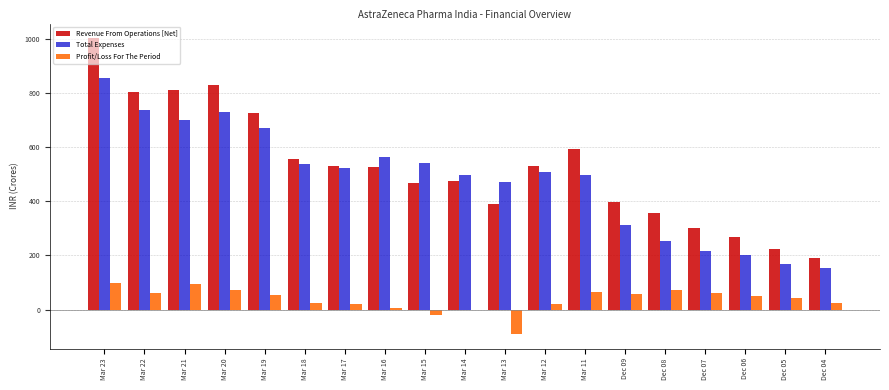

The value of Total Expenses at Mar 22 is 737.3. True or false?

True